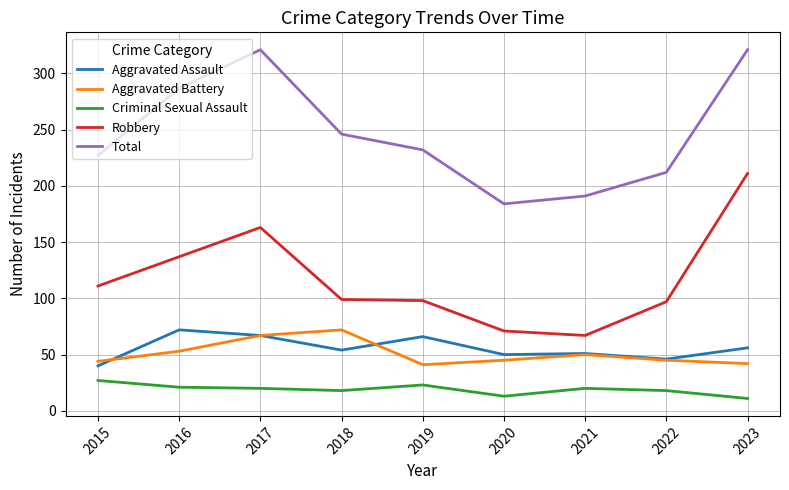

Which category has the highest value in the Robbery series?

2023